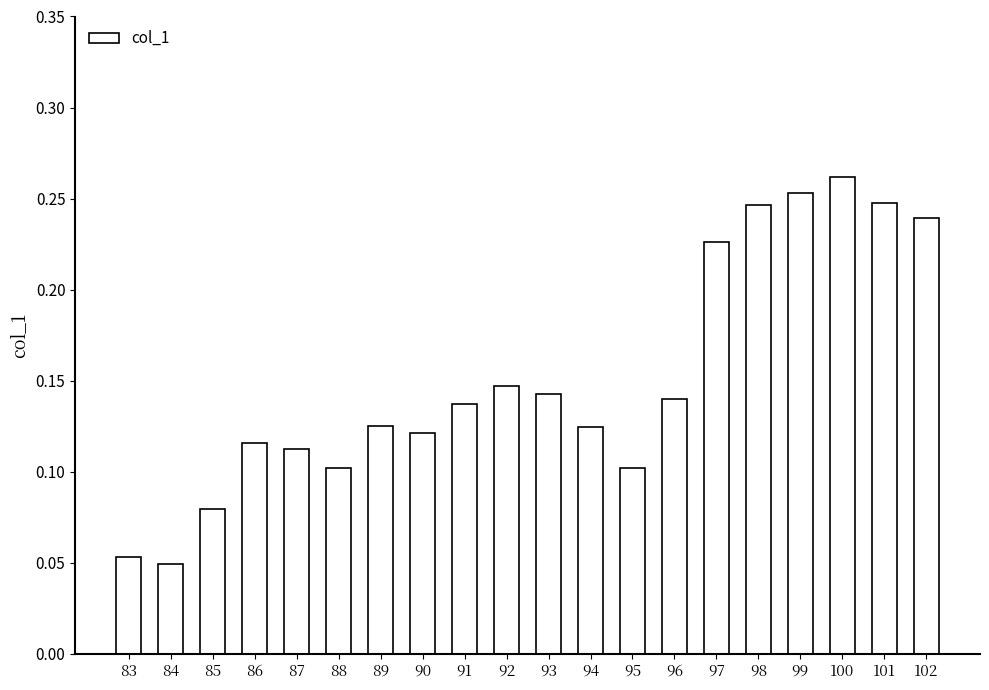

What is the sum of all values?

3.0